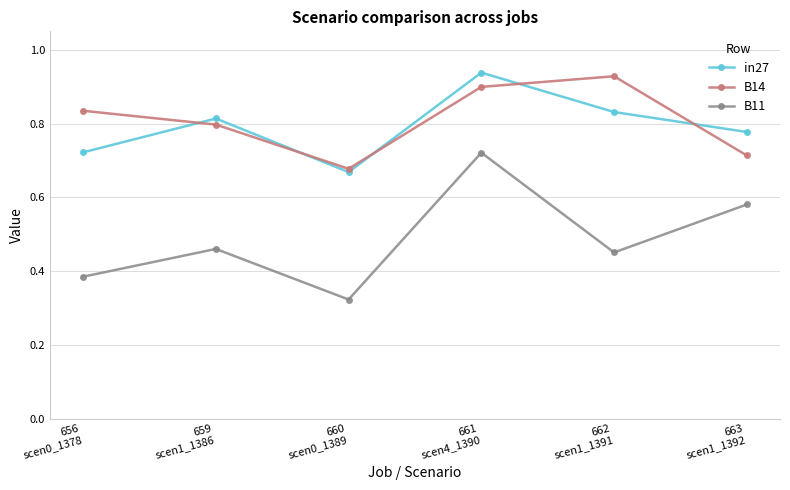

Where is B14 nearest to the value 0?

660
scen0_1389